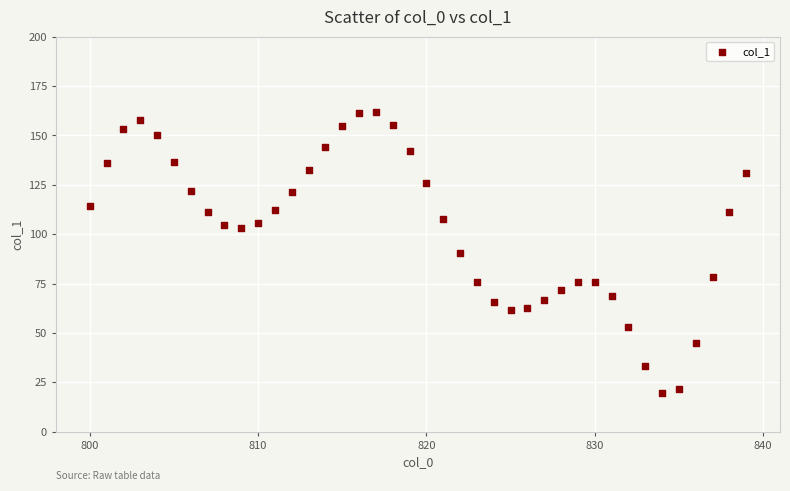

What is the range of X values (max minus min)?

39.0